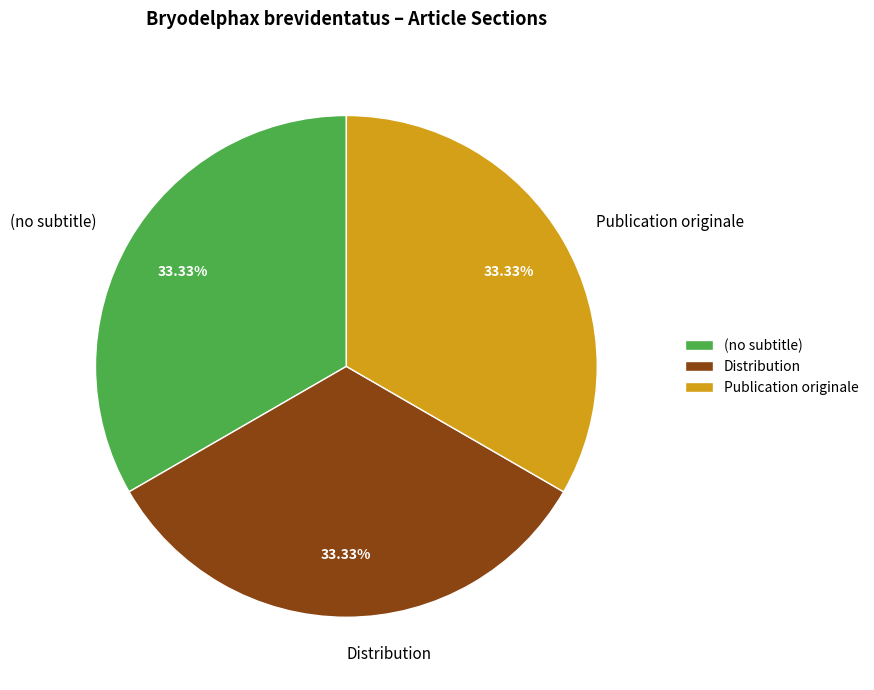

What is the ratio of the value at Publication originale to the value at Distribution?

1.0